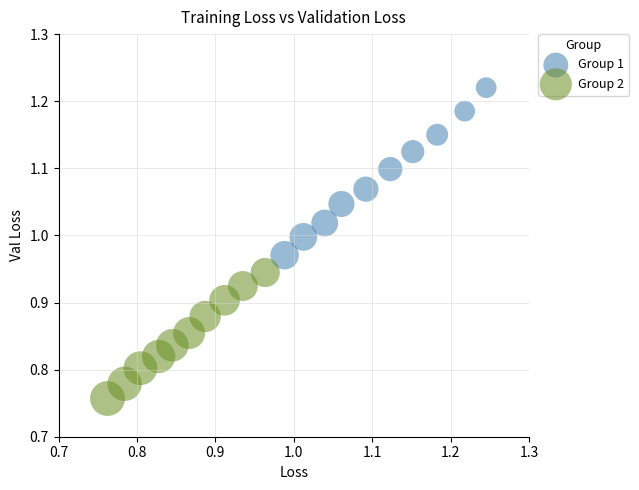

Which series has the largest Y range (max minus min)?

Group 1